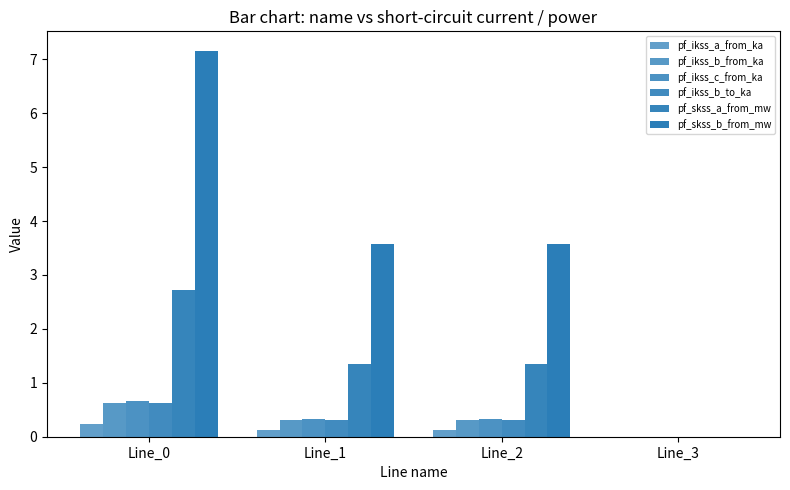

How many categories are shown in the chart?

4